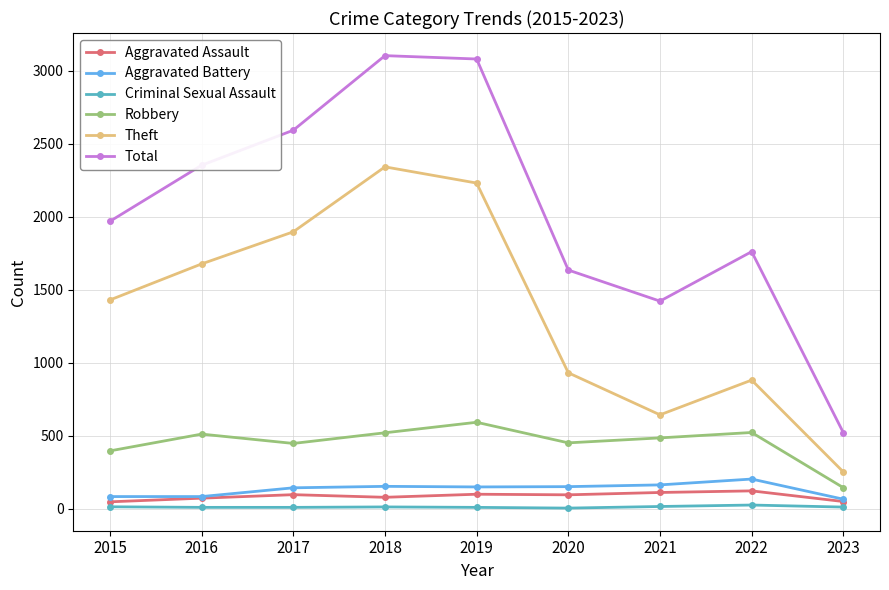

True or false: Aggravated Battery and Total cross at least once.

False